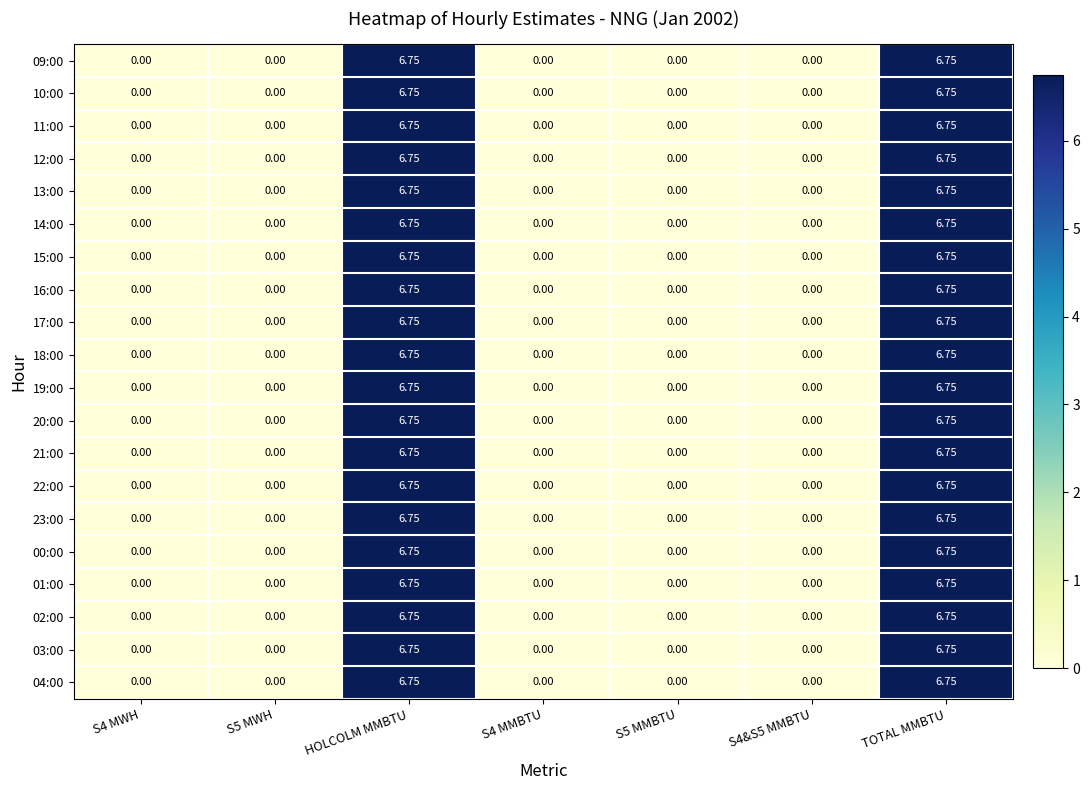

How many data points in 12:00 are above 0?

2